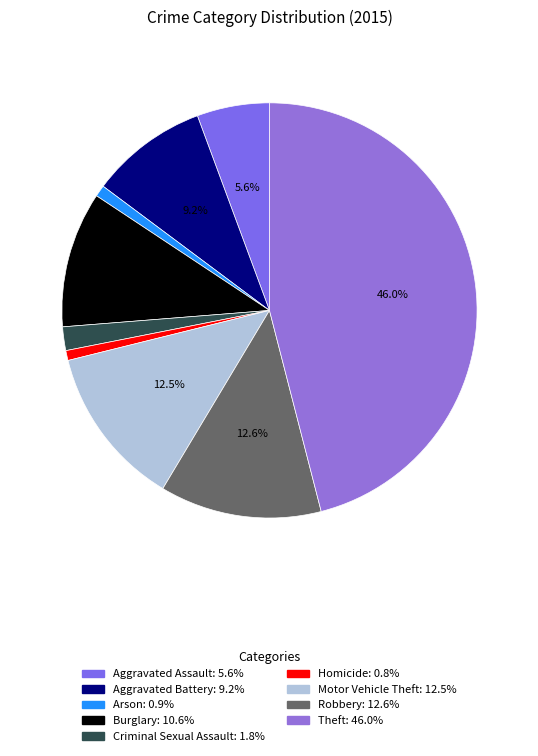

Between Theft and Criminal Sexual Assault, which is larger?

Theft